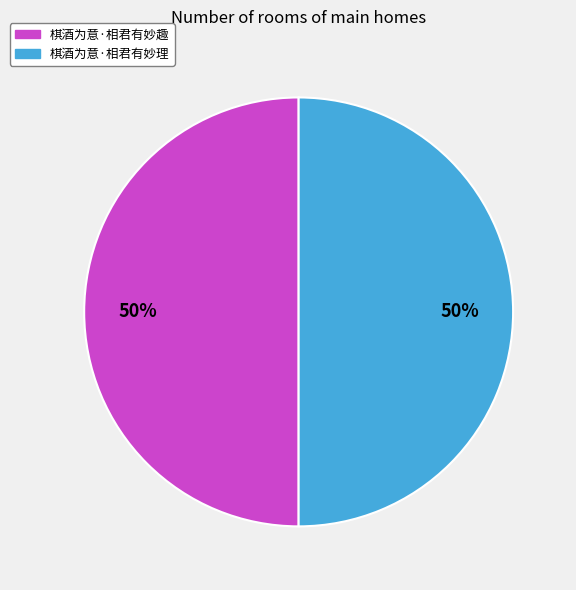

What is the ratio of the value at 棋酒为意·相君有妙理 to the value at 棋酒为意·相君有妙趣?

1.0